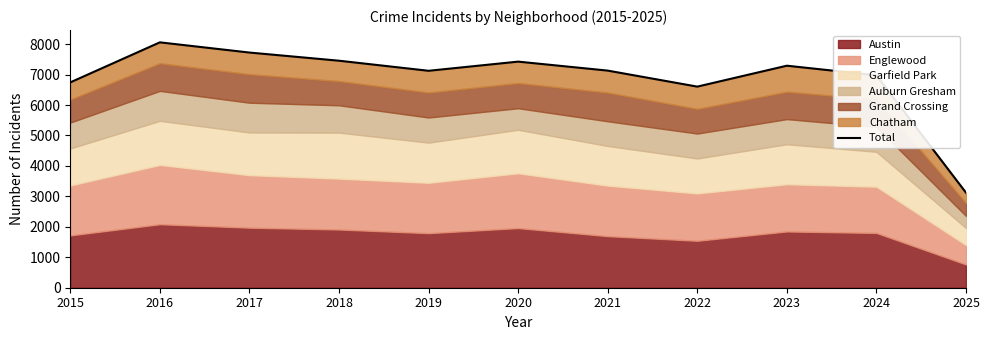

Between 2020 and 2025, which is larger?

2020